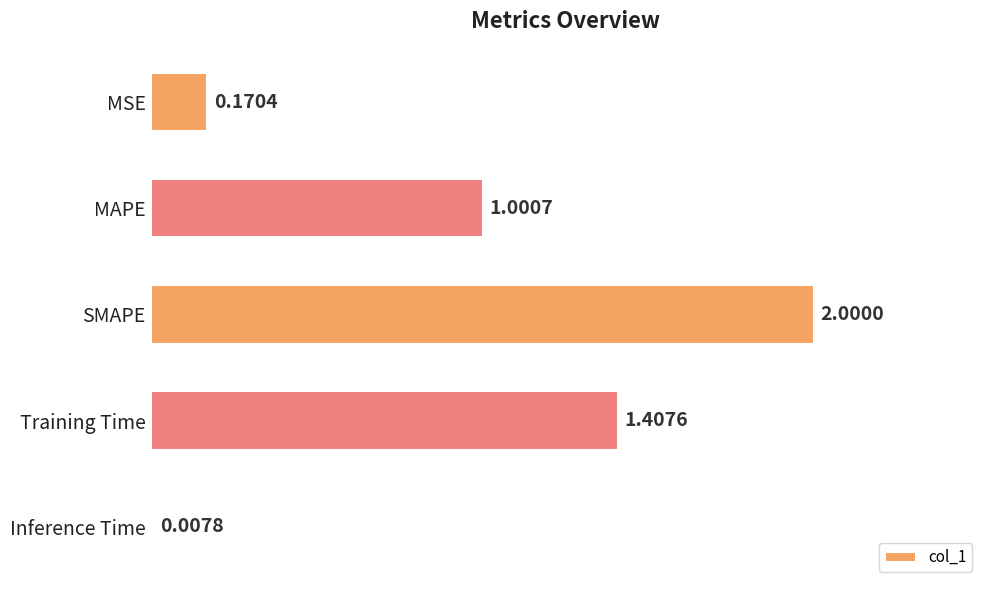

What is the average value?

0.9